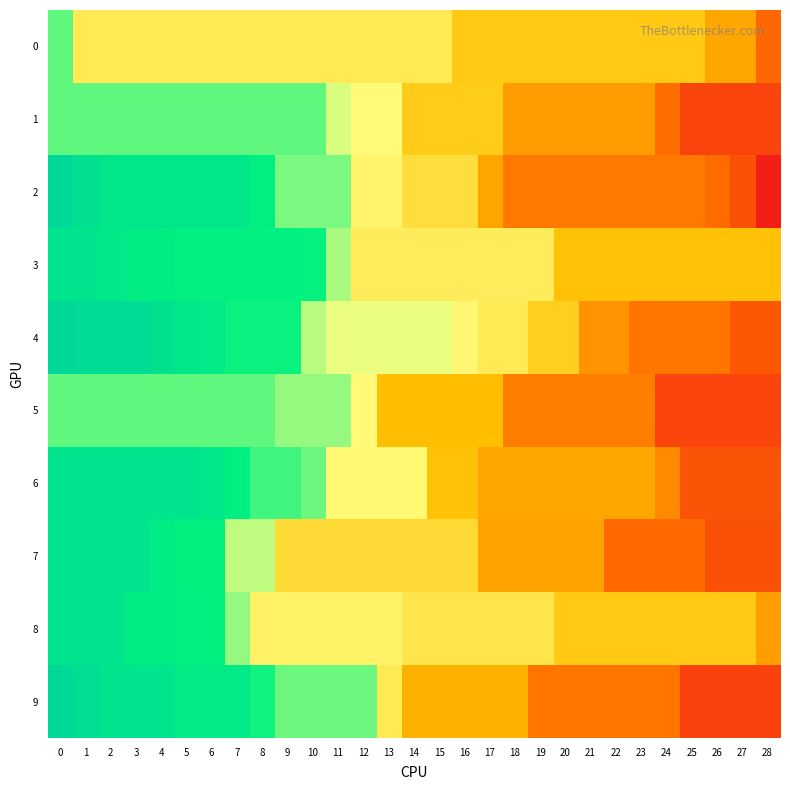

What is the greatest value displayed?

70.0